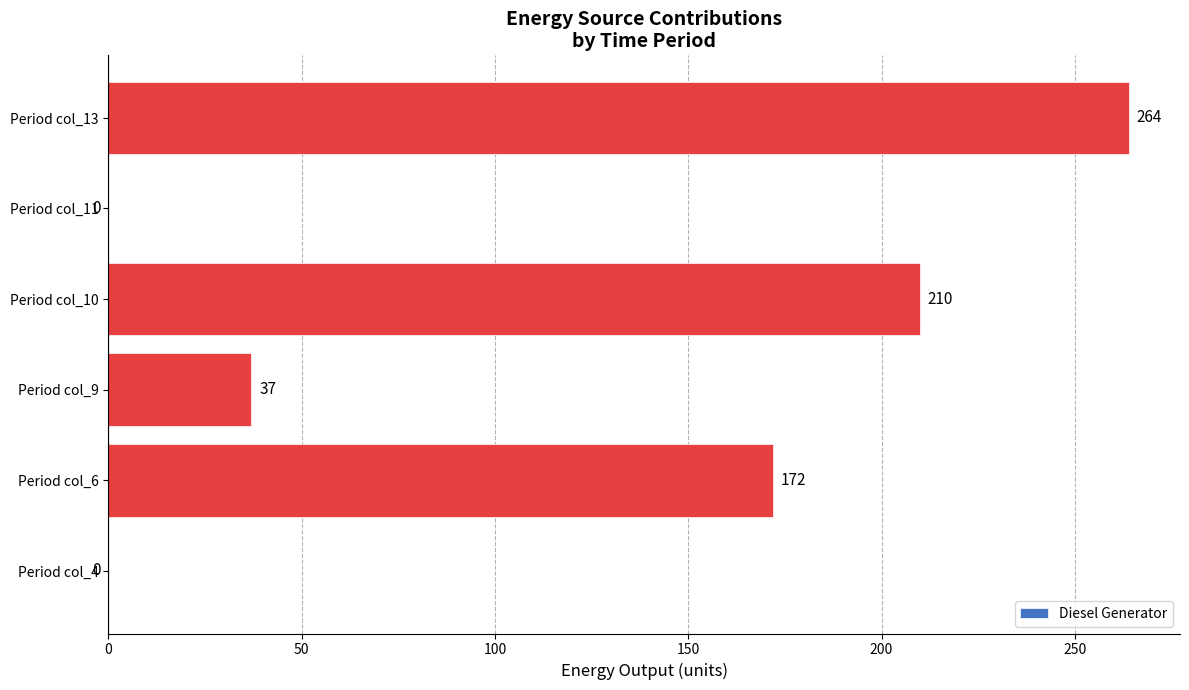

What is the sum of all values?

683